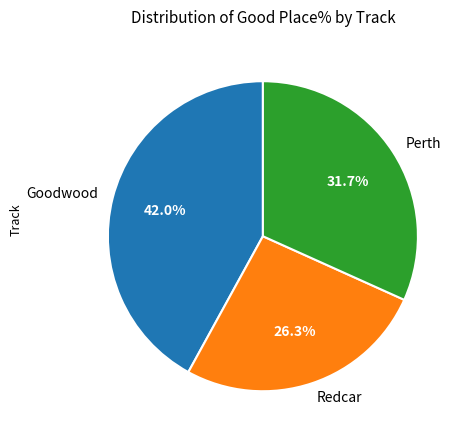

Count the number of slices in the pie.

3